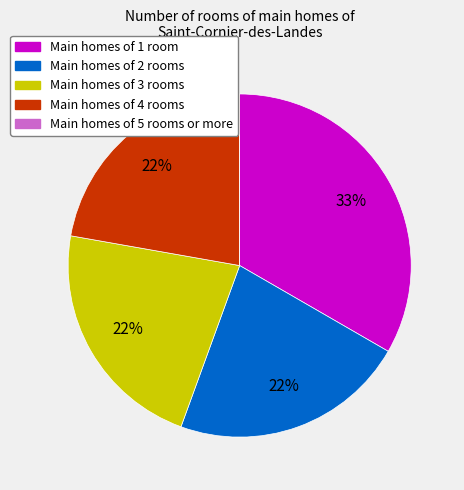

The Main homes of 1 room slice represents 33% of the pie. True or false?

True